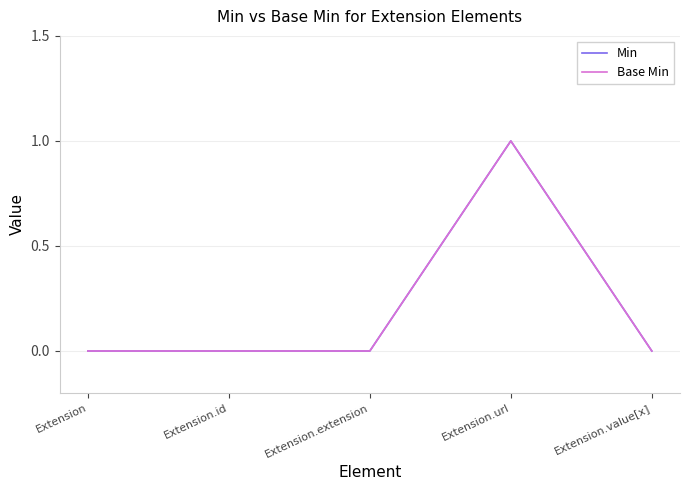

Which category has the highest value in the Base Min series?

Extension.url